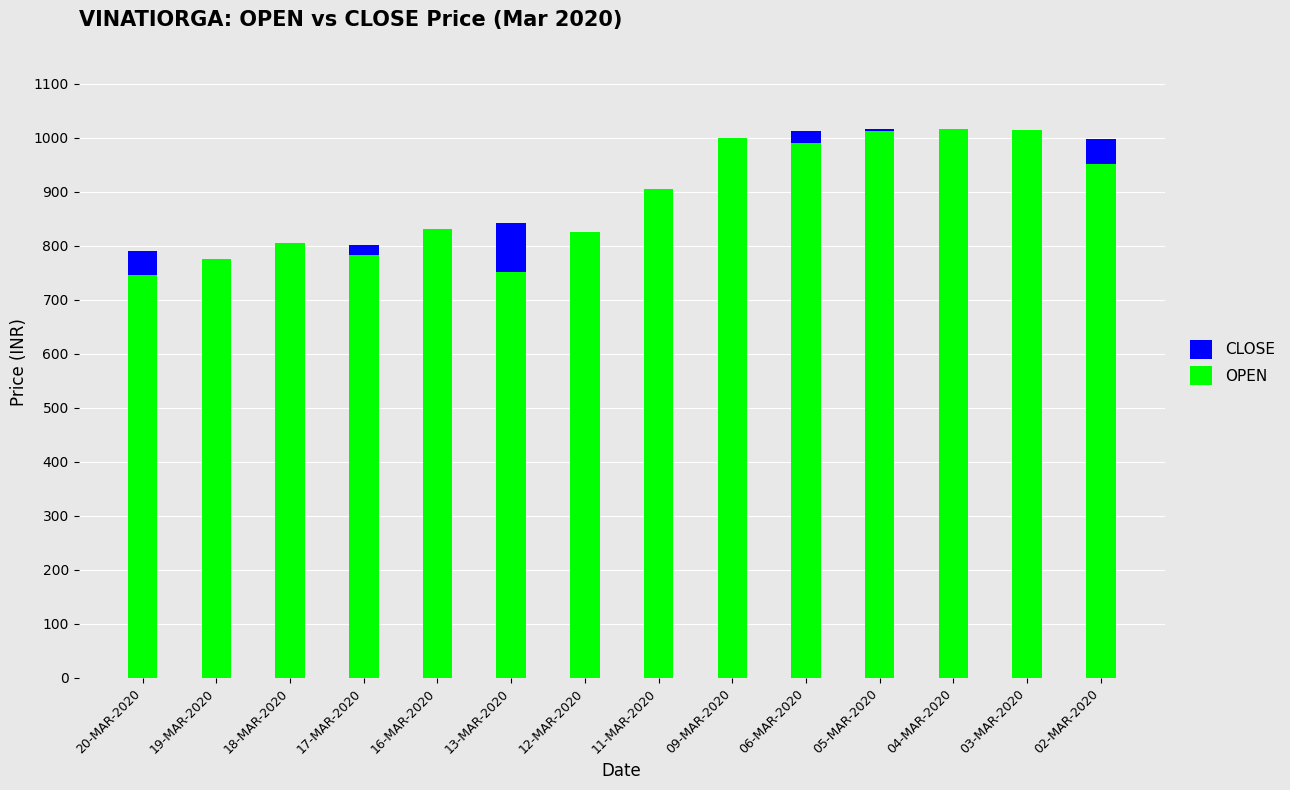

At how many categories does at least one series exceed 920?

6